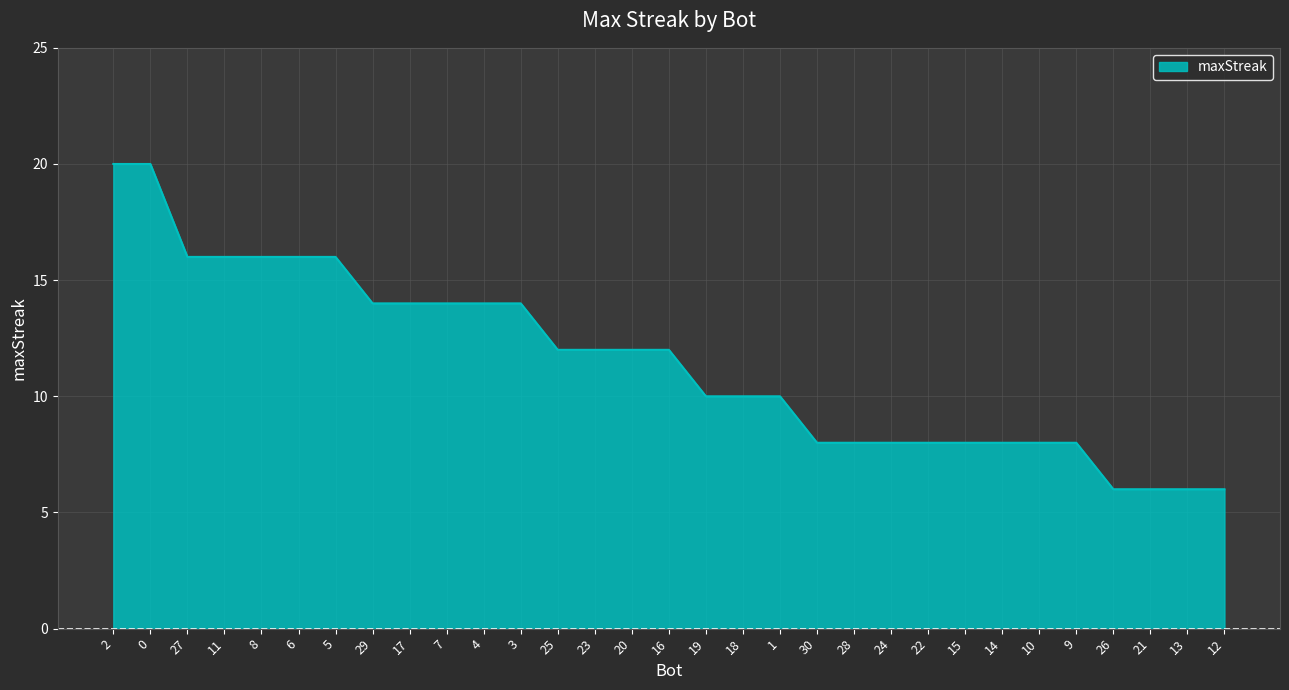

What position from the right is 13?

2